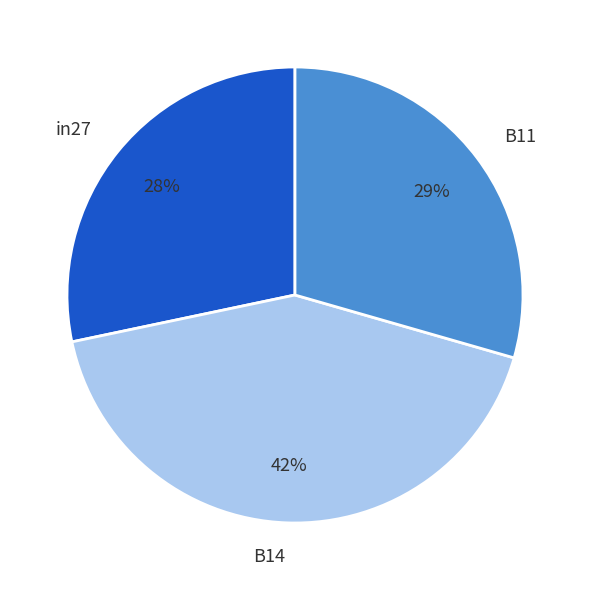

How many segments does this pie chart have?

3